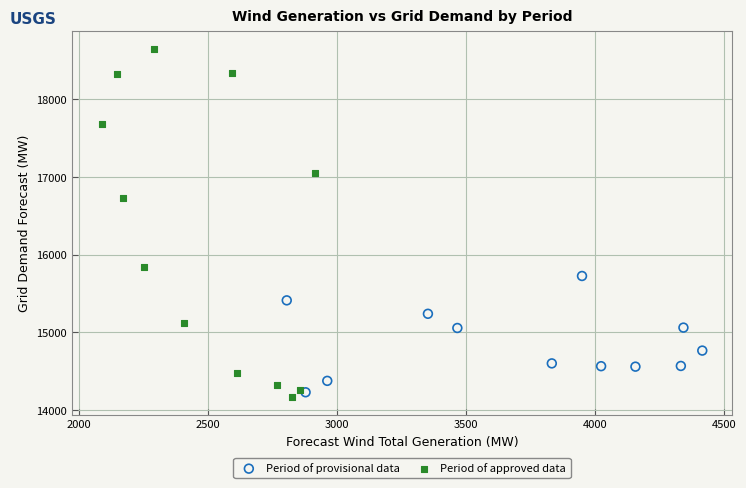

Which series has the largest Y range (max minus min)?

Period of approved data